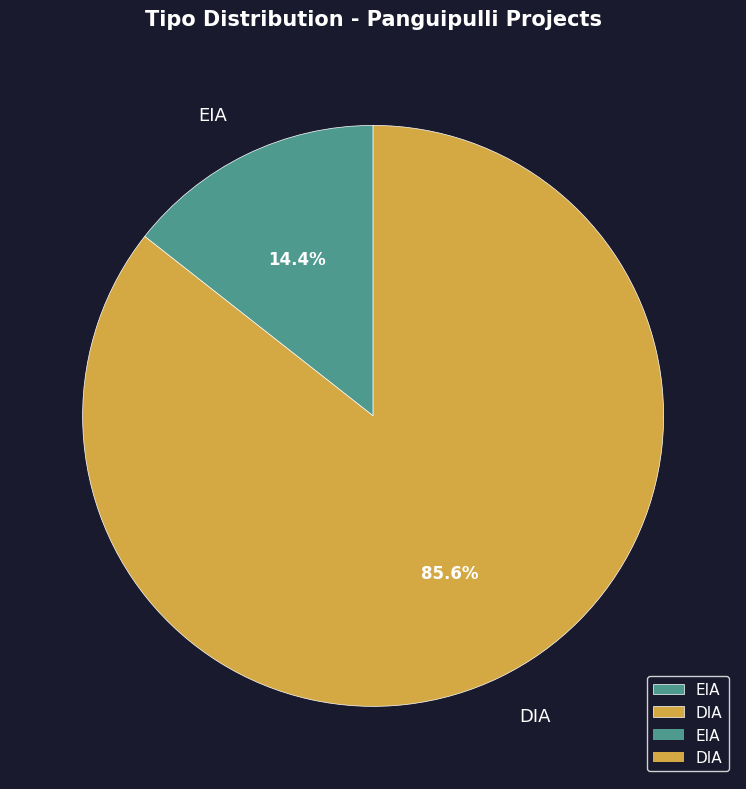

Is it true that EIA is 14% of the pie?

True